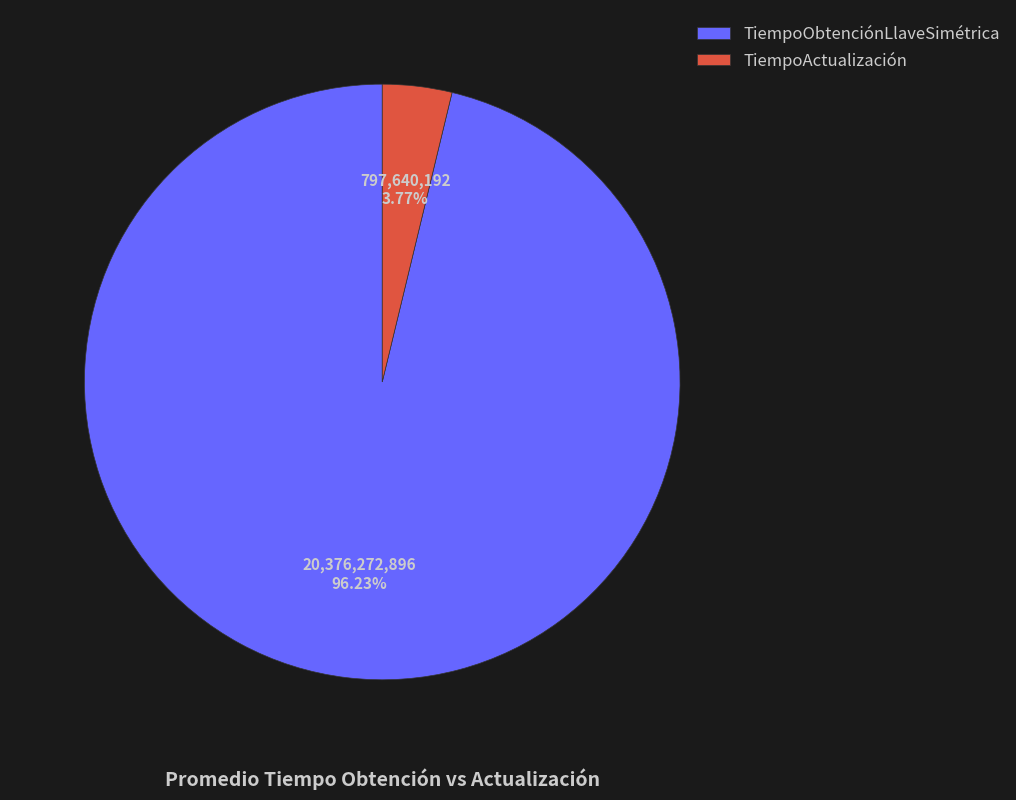

What is the smallest slice in the pie chart?

TiempoActualización